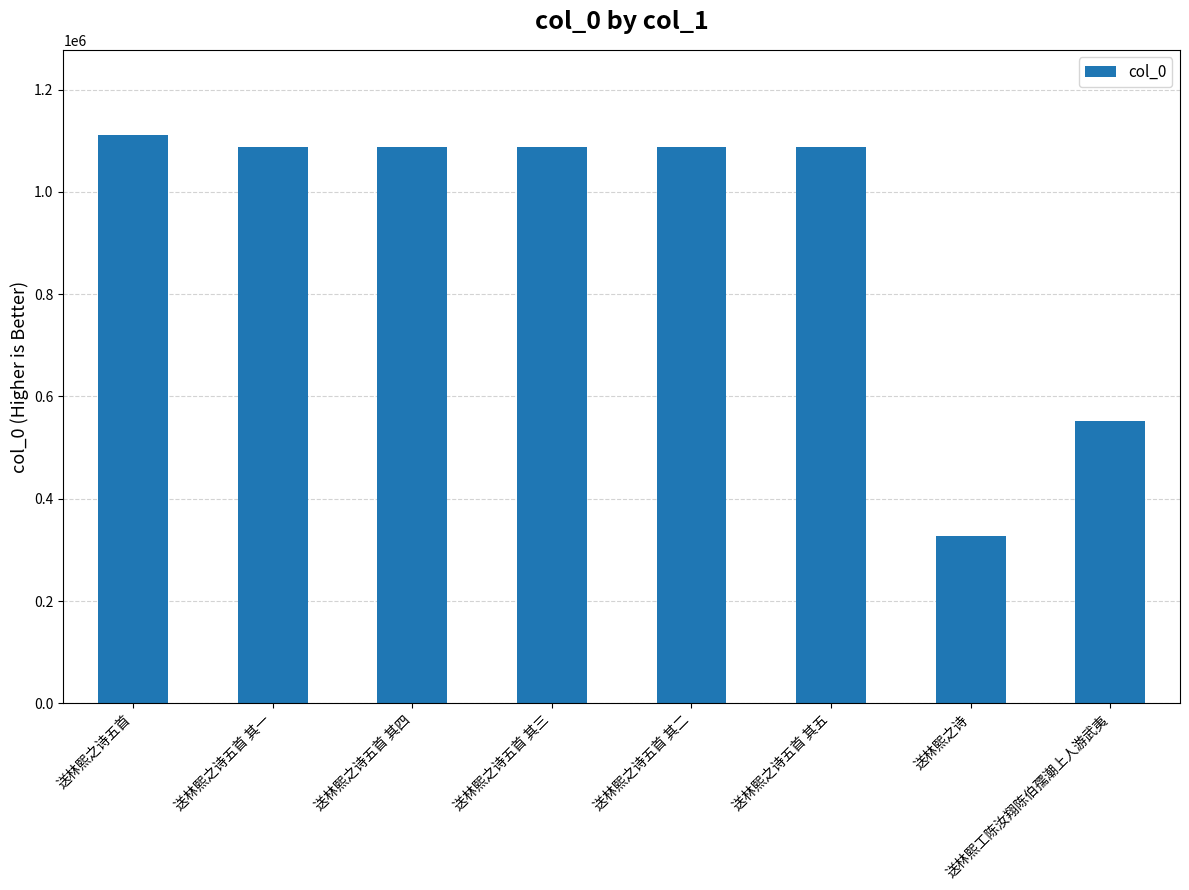

Which has a higher value, 送林熙工陈汝翔陈伯孺潮上人游武夷 or 送林熙之诗五首 其二?

送林熙之诗五首 其二